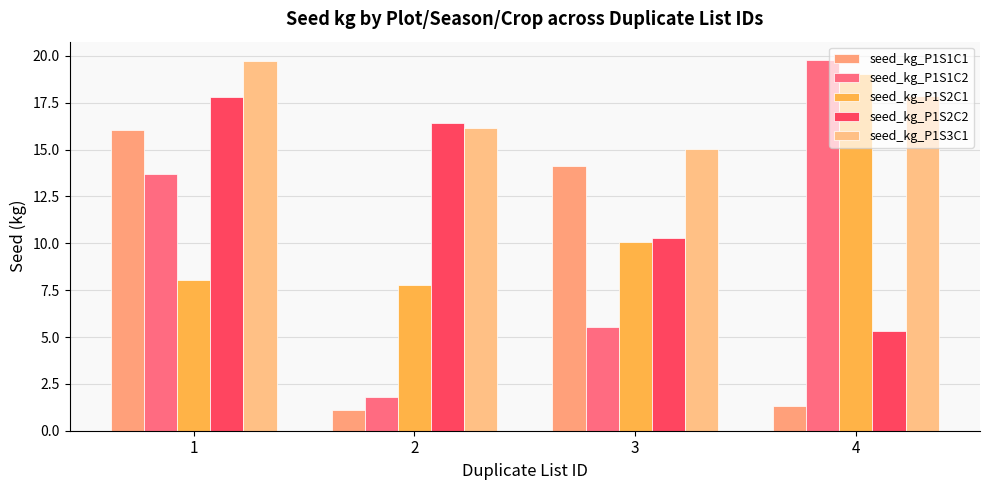

What is the average value of the seed_kg_P1S1C2 series?

10.2